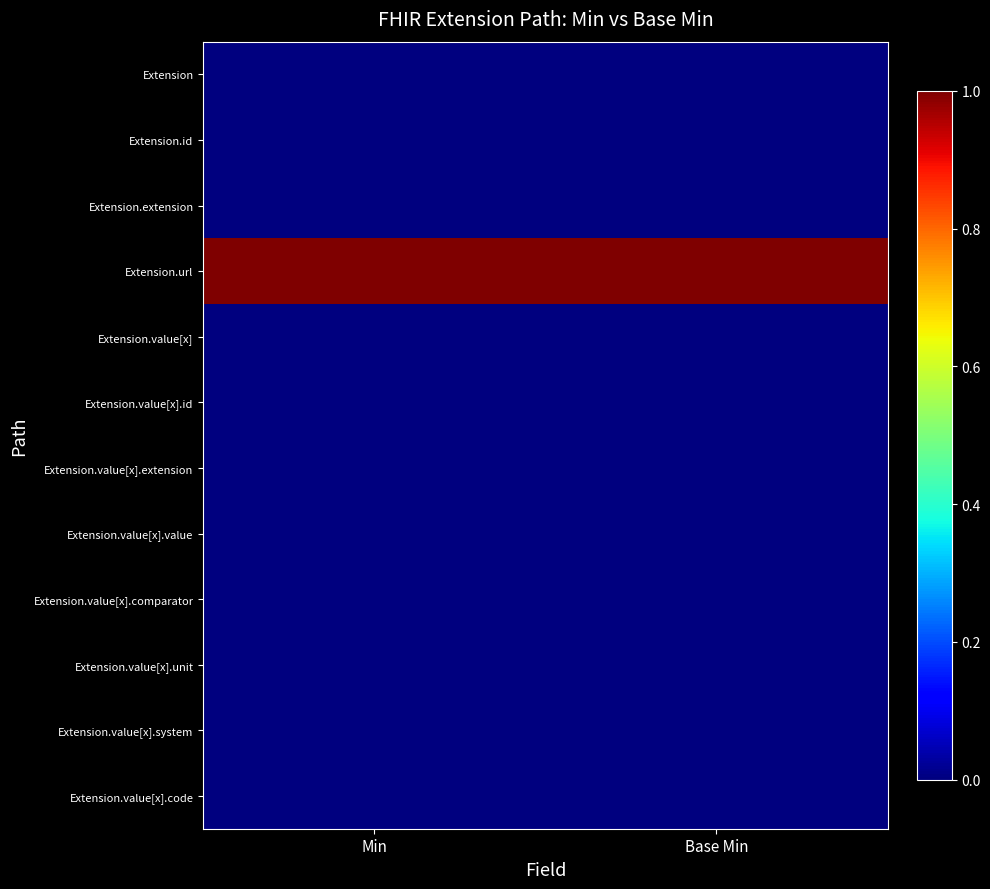

At how many categories does at least one series exceed 0?

2